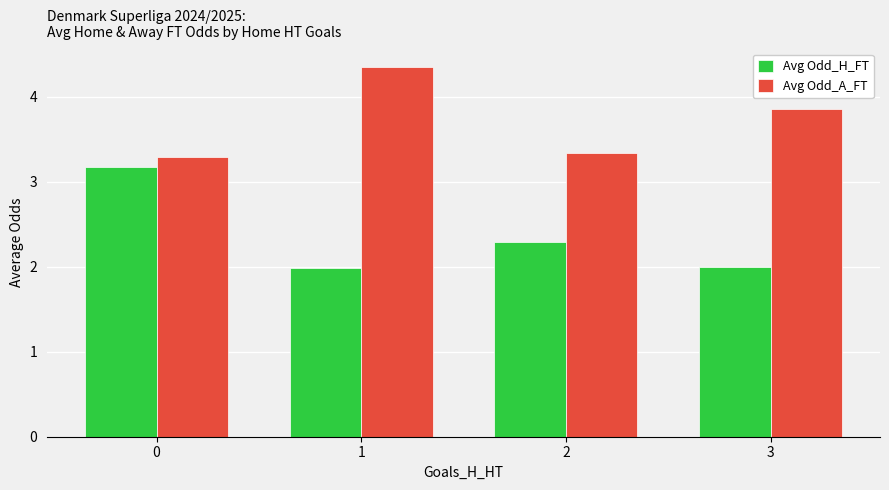

How many bars are there in each group?

2